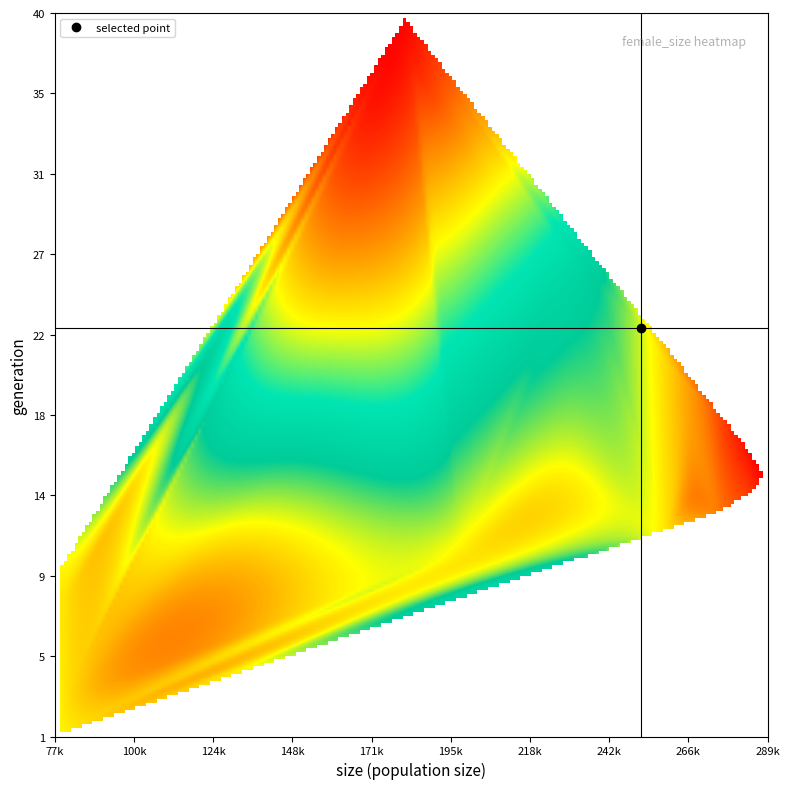

At which category does the chart reach its peak across all series?

16